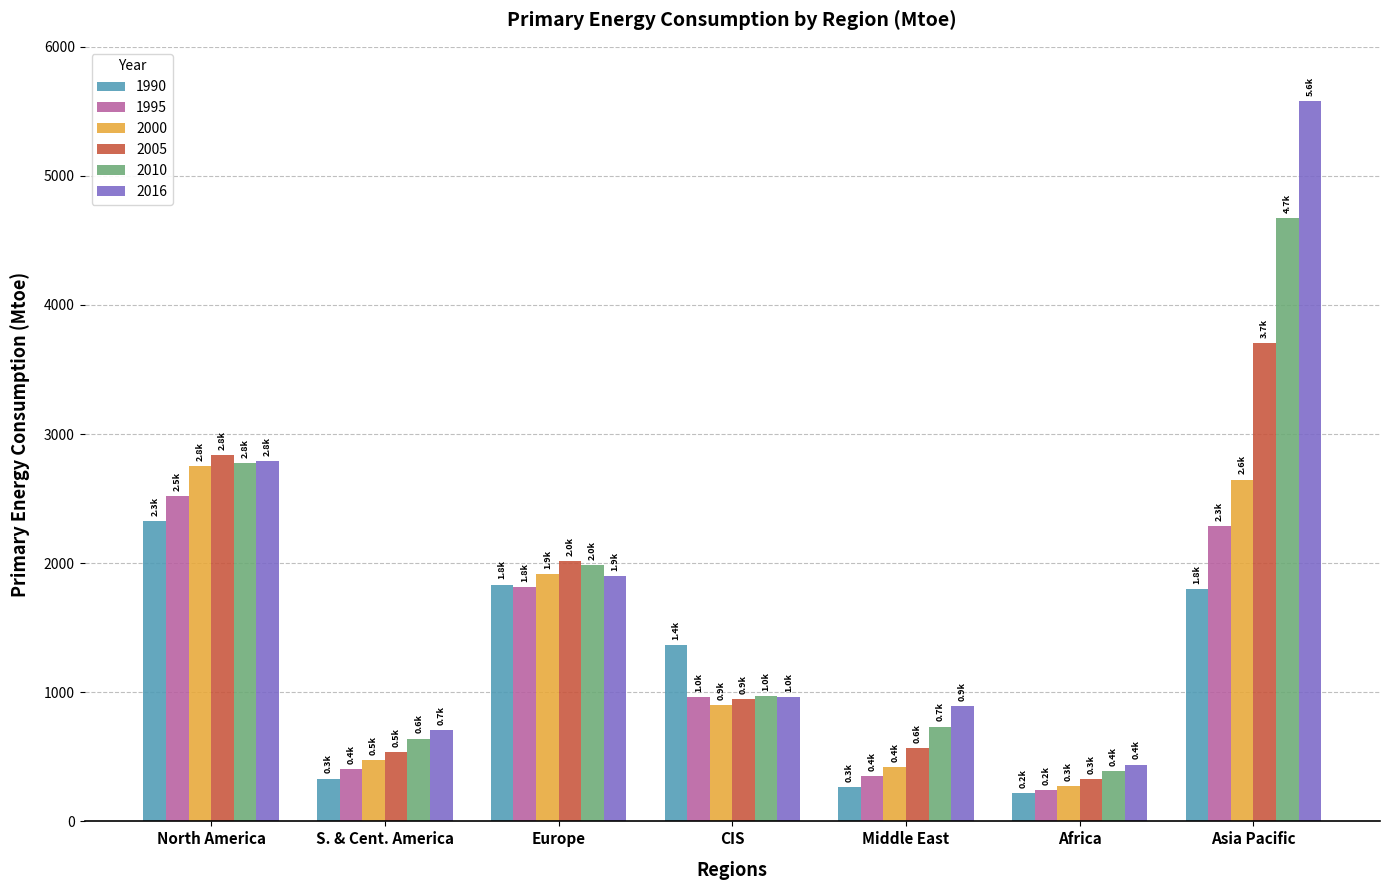

The value of 2010 at CIS is 969.5. True or false?

True